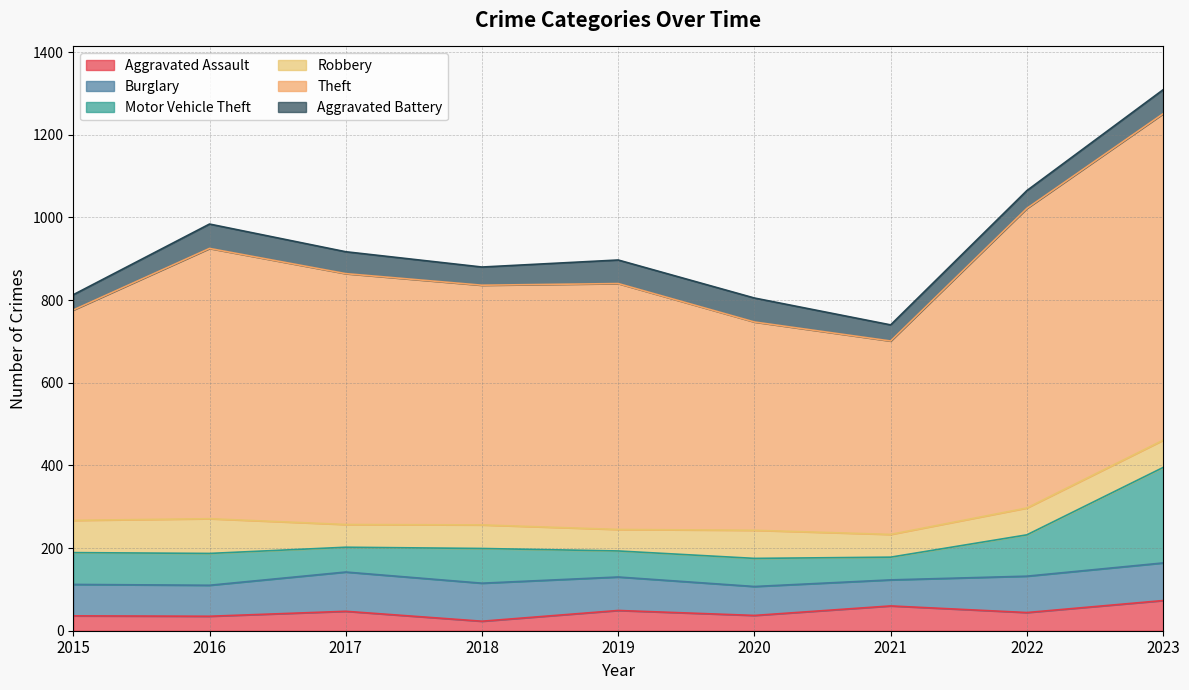

Which series changed the most between 2017 and 2021?

Theft